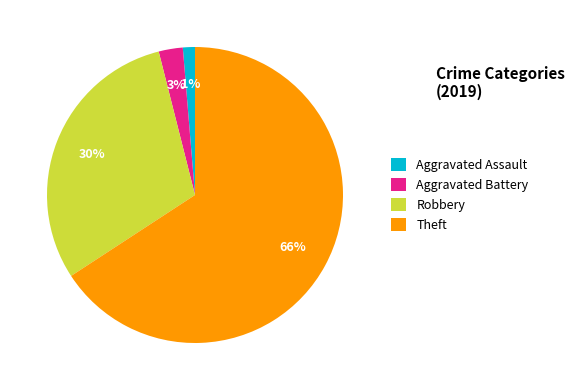

Is it true that Theft is 76% of the pie?

False